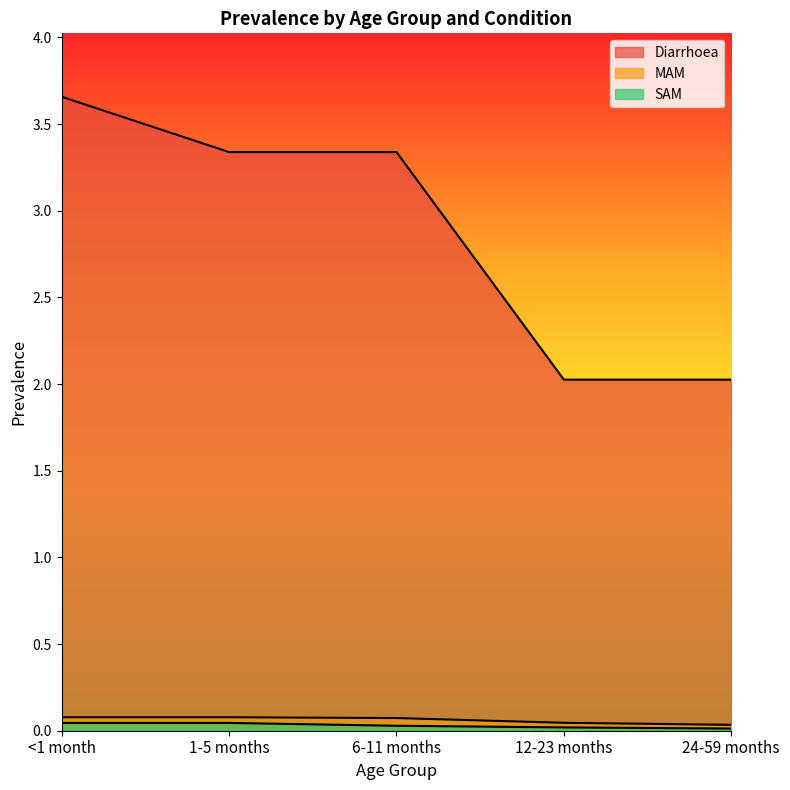

Reading left to right, what are all the values shown in this chart?

Diarrhoea: <1 month=3.7	1-5 months=3.3	6-11 months=3.3	12-23 months=2.0	24-59 months=2.0
MAM: <1 month=0.1	1-5 months=0.1	6-11 months=0.1	12-23 months=0.0	24-59 months=0.0
SAM: <1 month=0.0	1-5 months=0.0	6-11 months=0.0	12-23 months=0.0	24-59 months=0.0